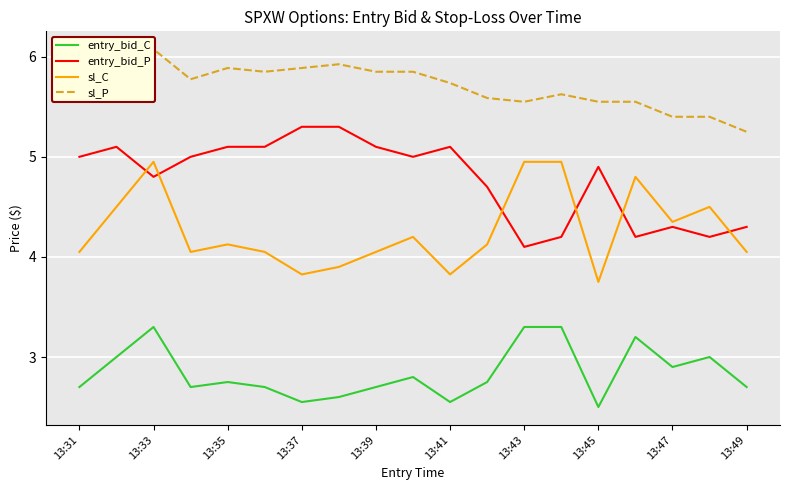

At how many categories does at least one series exceed 5?

19